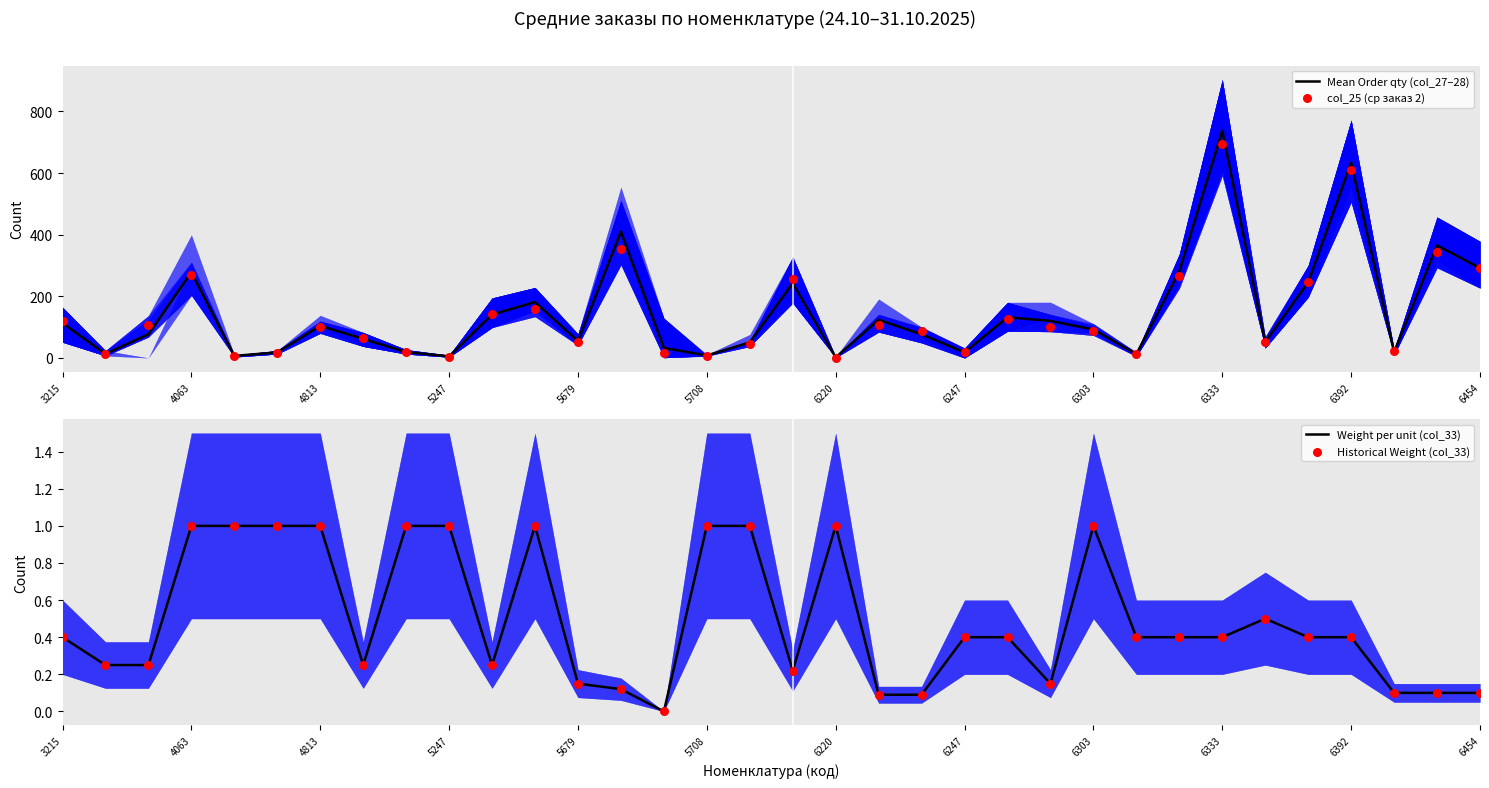

At how many categories does at least one series exceed 226?

9